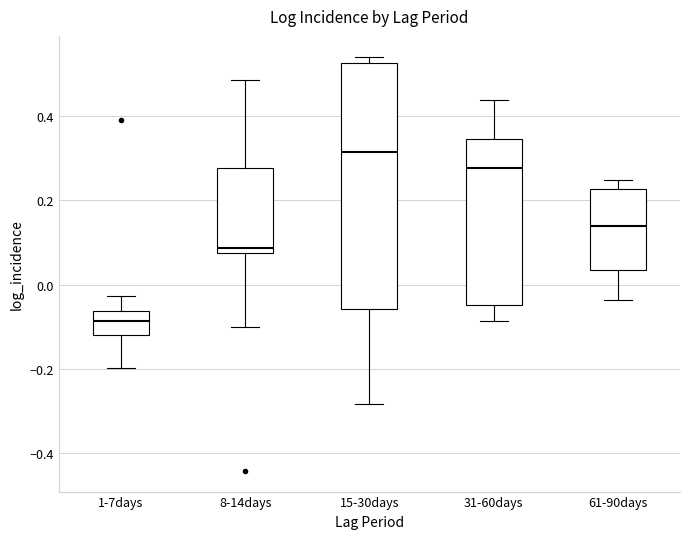

Where is the upper edge of the box for 8-14days on the y-axis? The values are not printed on the chart, so give them approximately, as read against the axis.

0.28